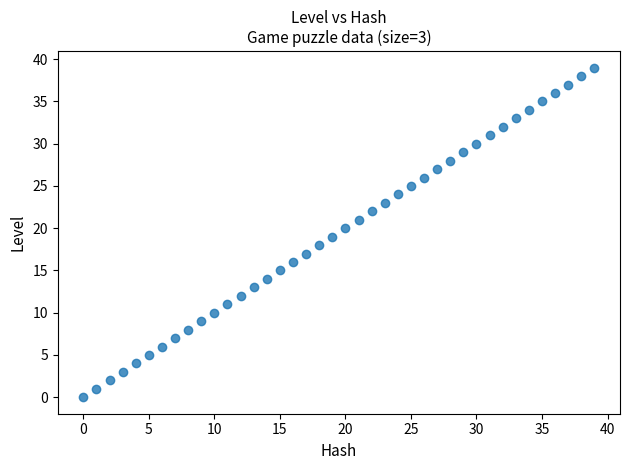

What is the range of Y values (max minus min)?

39